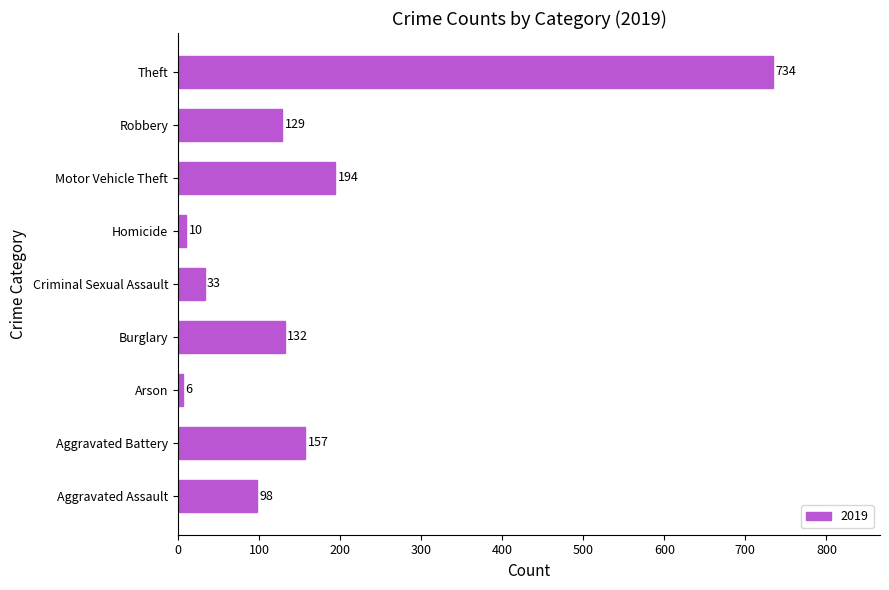

What is the ratio of the value at Criminal Sexual Assault to the value at Aggravated Assault?

0.3